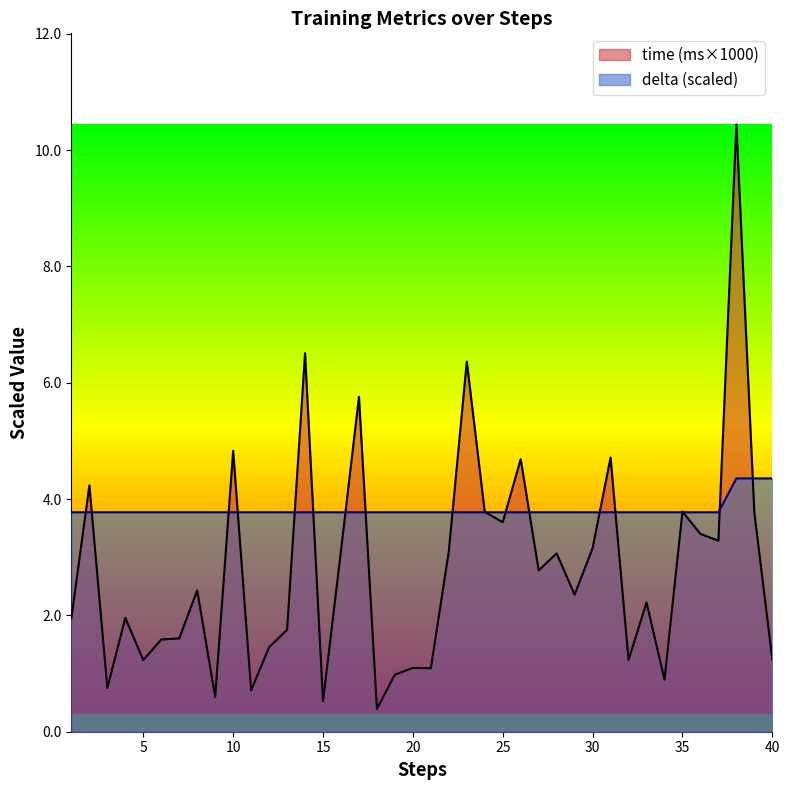

Rank the series at 16 from highest to lowest value.

delta, time